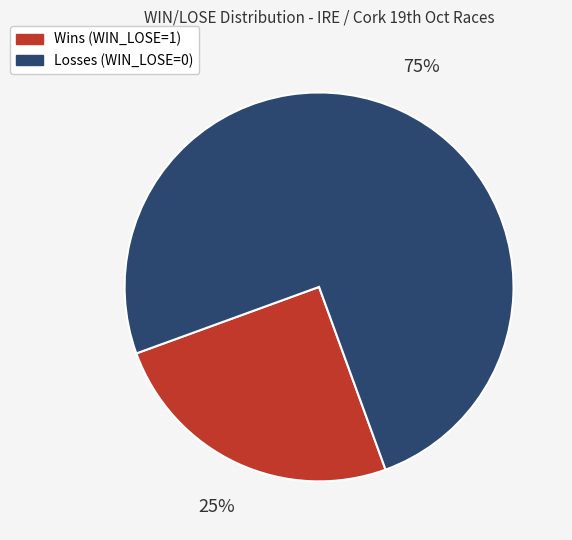

Is there any slice that represents more than half of the pie?

Yes